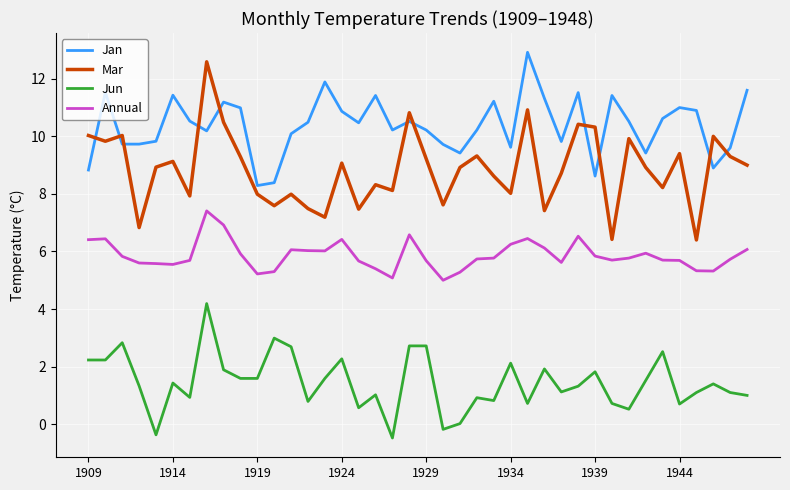

What is the highest value of the Jan series?

12.9